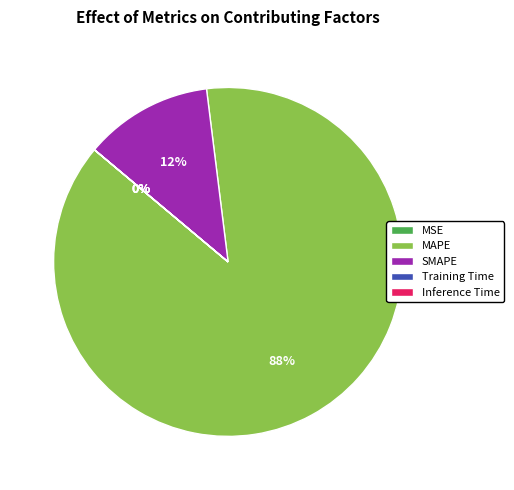

What is the largest slice in the pie chart?

MAPE